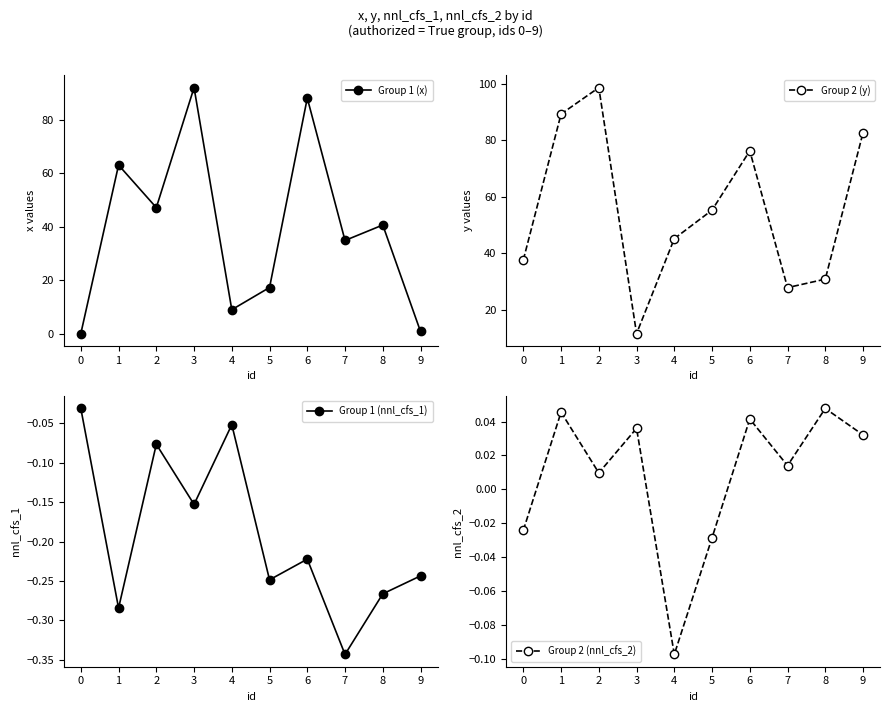

What is the difference between the maximum and minimum values in the Group 2 (y) series?

87.0